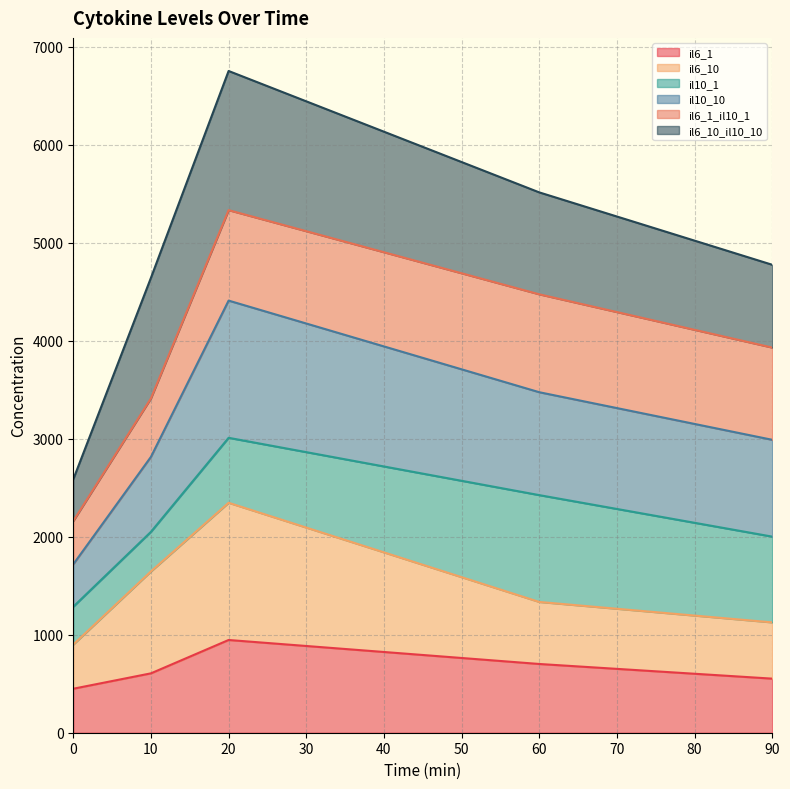

What is the highest value of the il6_1 series?

946.2